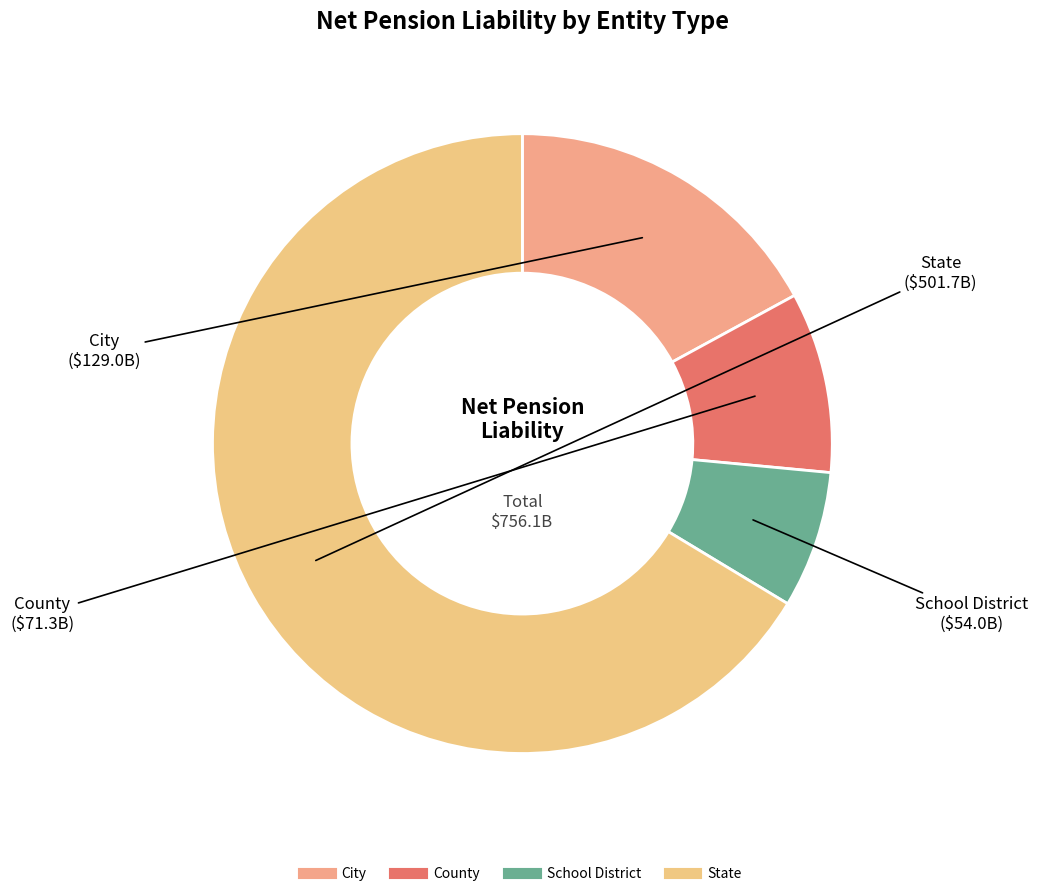

How many slices are in this pie chart?

4